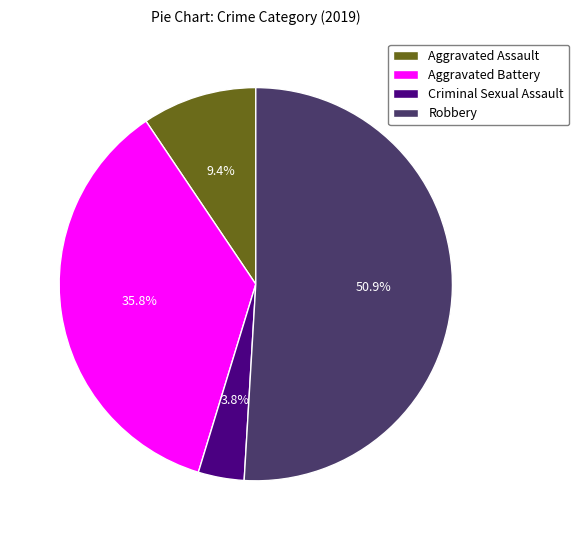

What is the ratio of the value at Criminal Sexual Assault to the value at Aggravated Assault?

0.4